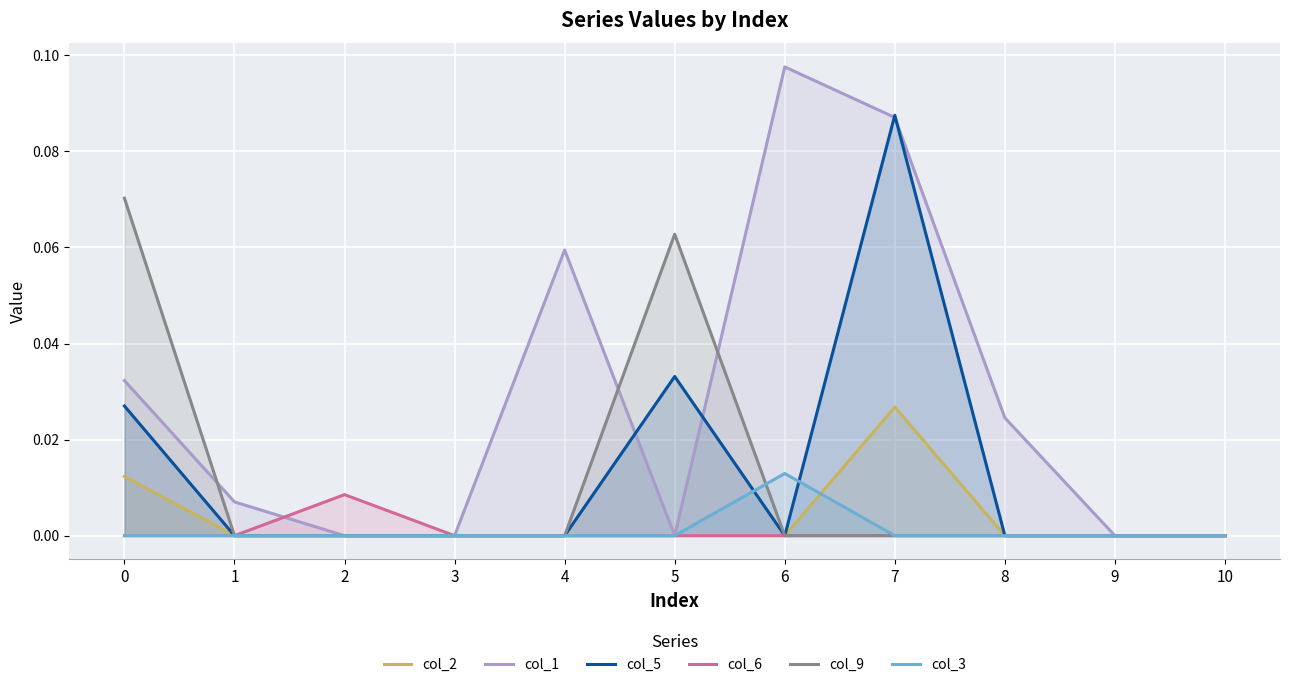

Reading left to right, what are all the values shown in this chart?

col_2: 0=0.0	1=0.0	2=0.0	3=0.0	4=0.0	5=0.0	6=0.0	7=0.0	8=0.0	9=0.0	10=0.0
col_1: 0=0.0	1=0.0	2=0.0	3=0.0	4=0.1	5=0.0	6=0.1	7=0.1	8=0.0	9=0.0	10=0.0
col_5: 0=0.0	1=0.0	2=0.0	3=0.0	4=0.0	5=0.0	6=0.0	7=0.1	8=0.0	9=0.0	10=0.0
col_6: 0=0.0	1=0.0	2=0.0	3=0.0	4=0.0	5=0.0	6=0.0	7=0.0	8=0.0	9=0.0	10=0.0
col_9: 0=0.1	1=0.0	2=0.0	3=0.0	4=0.0	5=0.1	6=0.0	7=0.0	8=0.0	9=0.0	10=0.0
col_3: 0=0.0	1=0.0	2=0.0	3=0.0	4=0.0	5=0.0	6=0.0	7=0.0	8=0.0	9=0.0	10=0.0